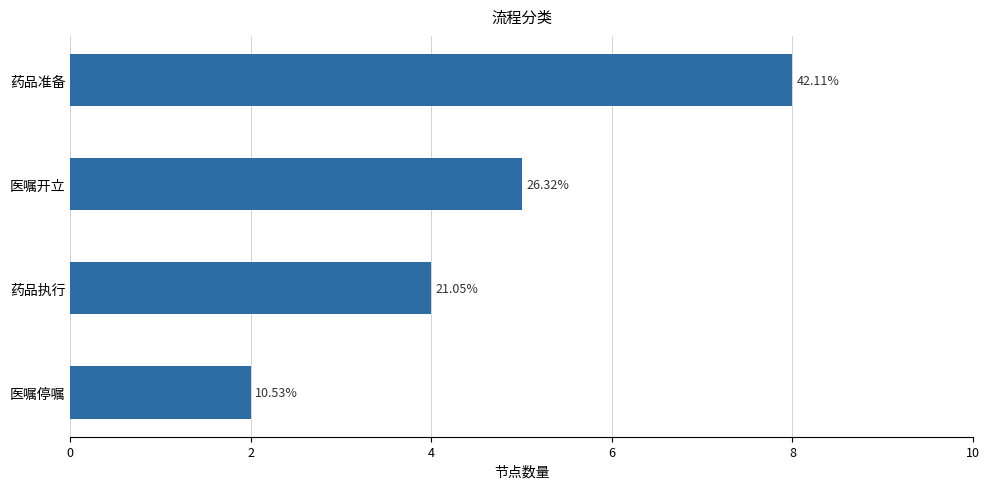

How many bars are there in total?

4